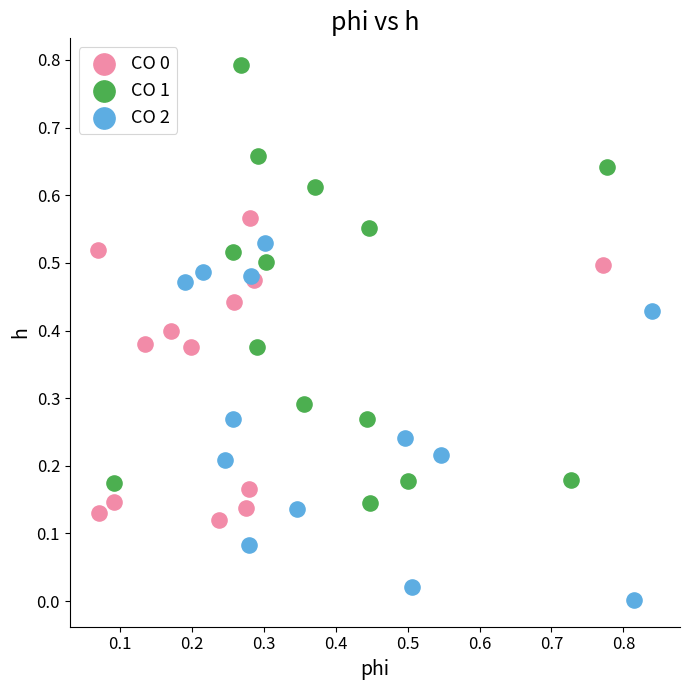

Which series contains the highest Y value?

CO 1